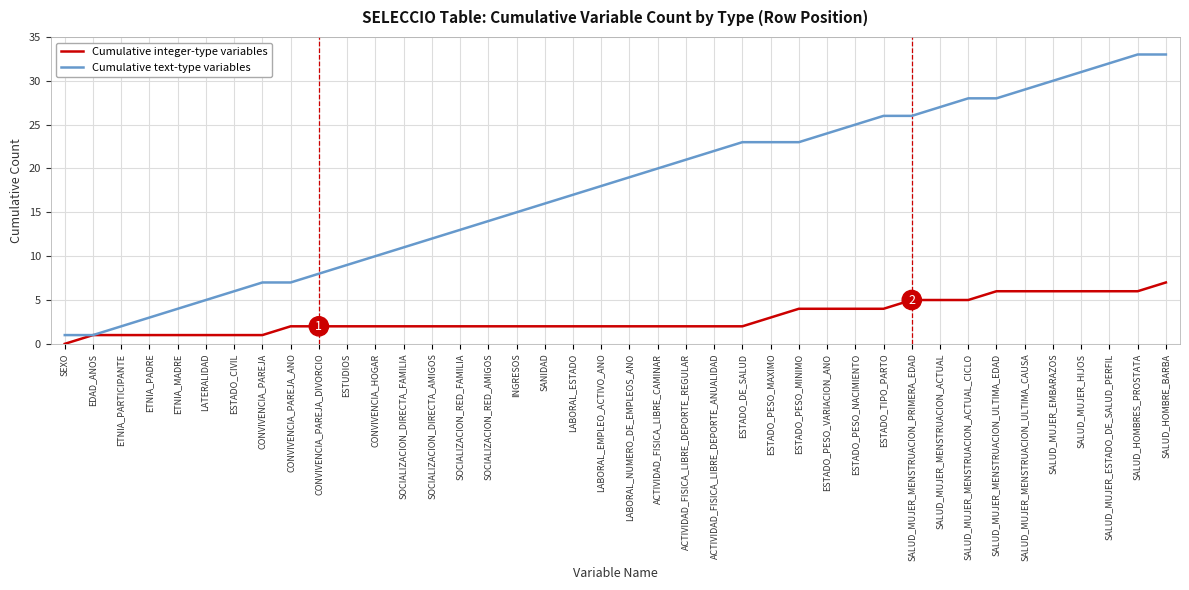

The Cumulative text-type variables series shows 48 at SALUD_HOMBRES_PROSTATA. True or false?

False